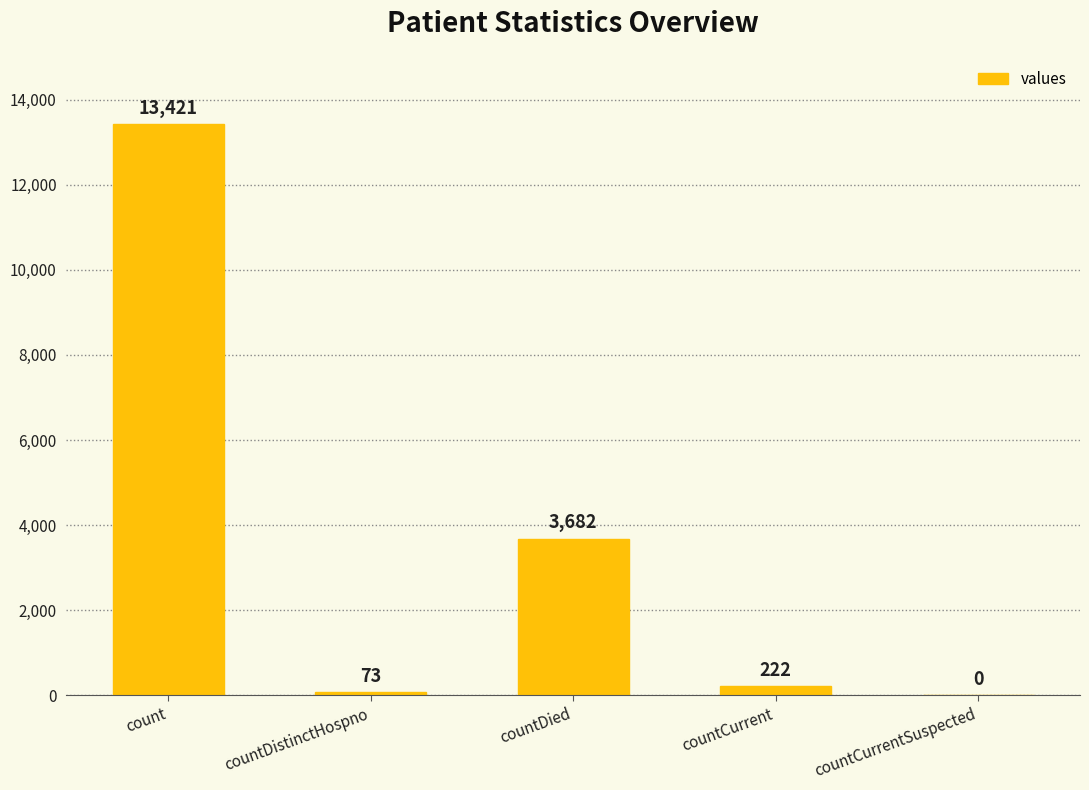

What is the sum of the values at countDistinctHospno and countDied?

3755